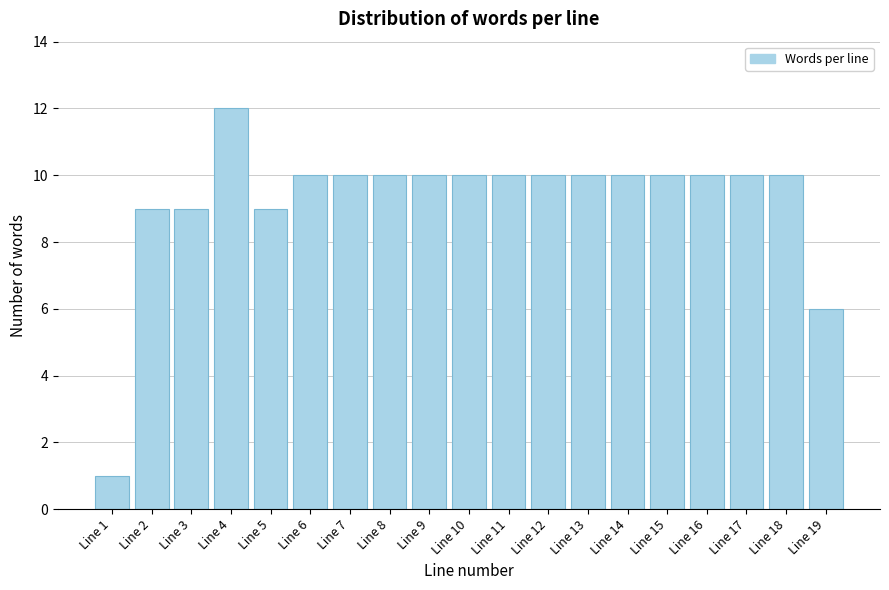

Reading right to left, extract all data points from this chart.

6	10	10	10	10	10	10	10	10	10	10	10	10	10	9	12	9	9	1